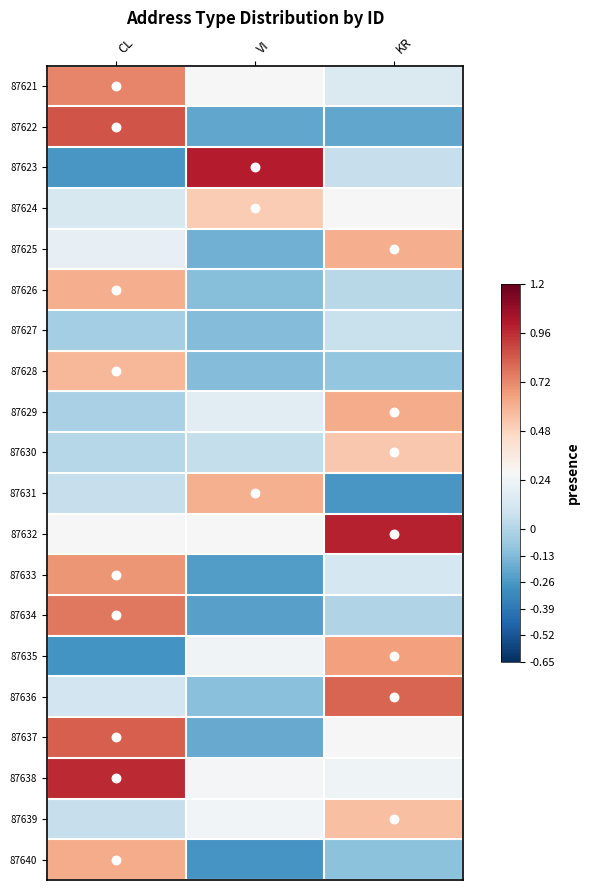

At how many categories does at least one series exceed 0?

3